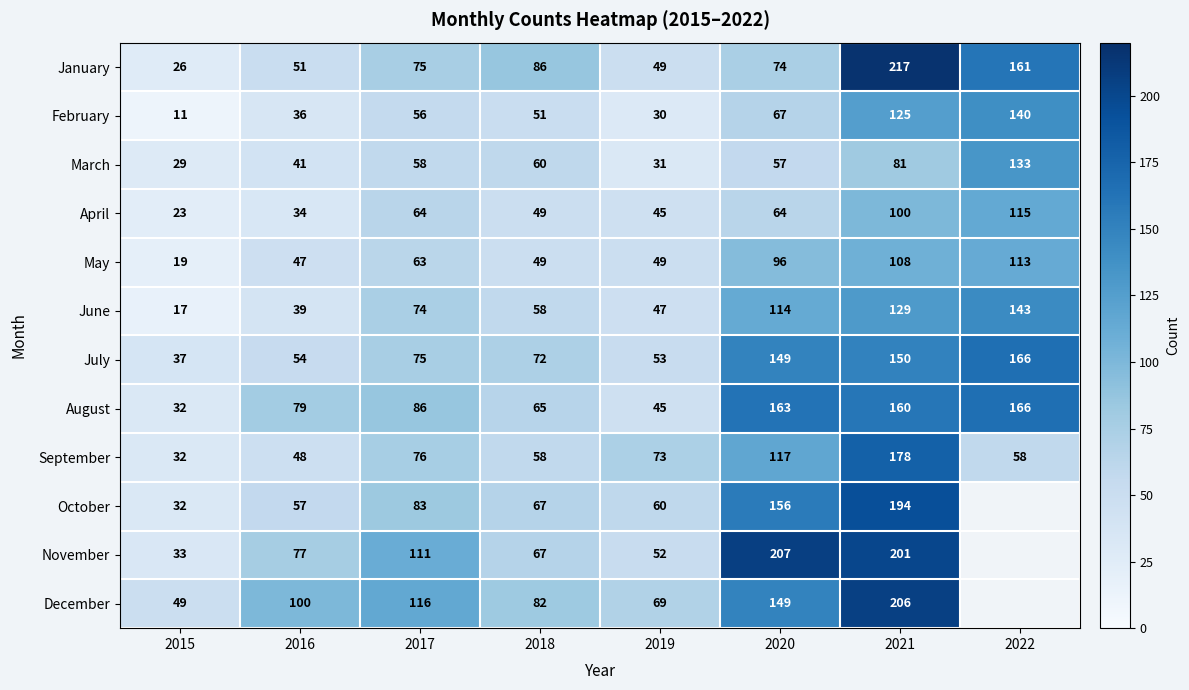

Which series changed the most between 2015 and 2016?

December